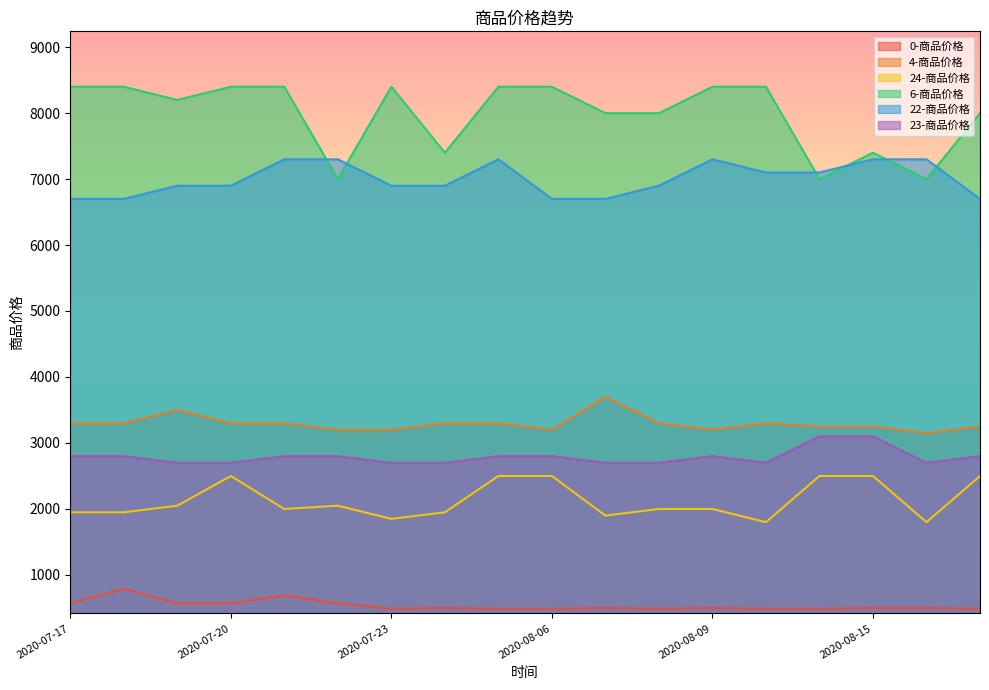

How many lines are shown in the chart?

6